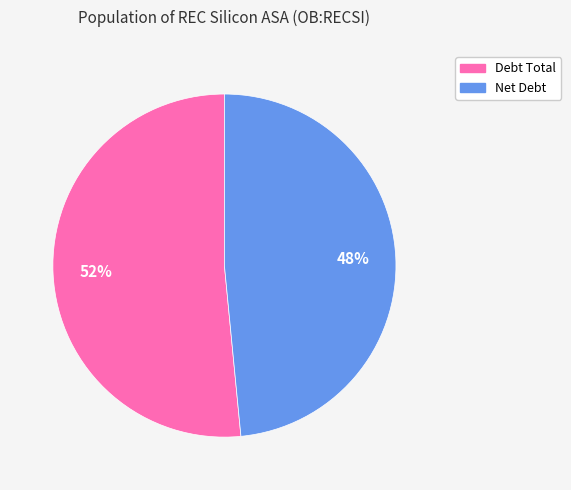

Do Net Debt and Debt Total together represent more than half of the pie?

Yes